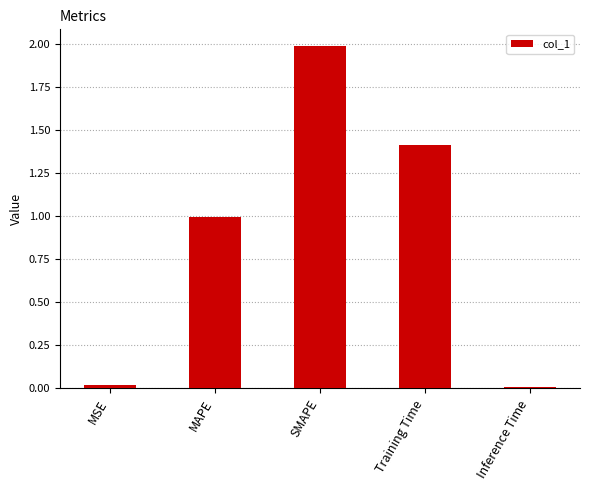

Which has a higher value, MSE or Training Time?

Training Time